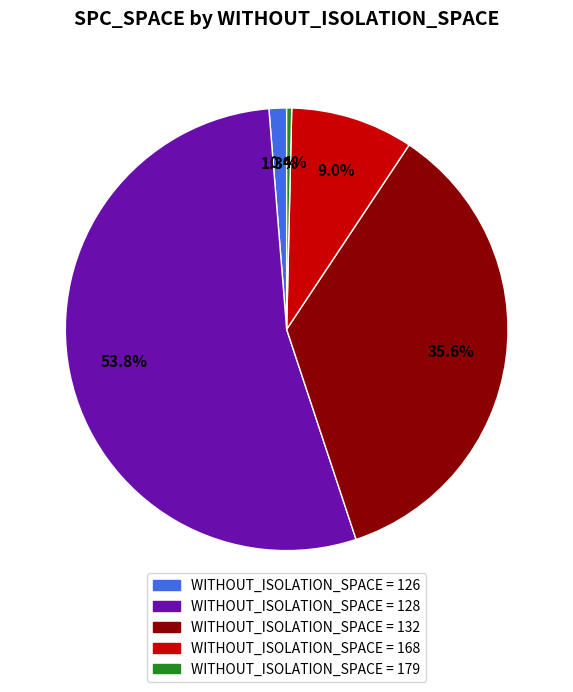

Is there any slice that represents more than half of the pie?

Yes